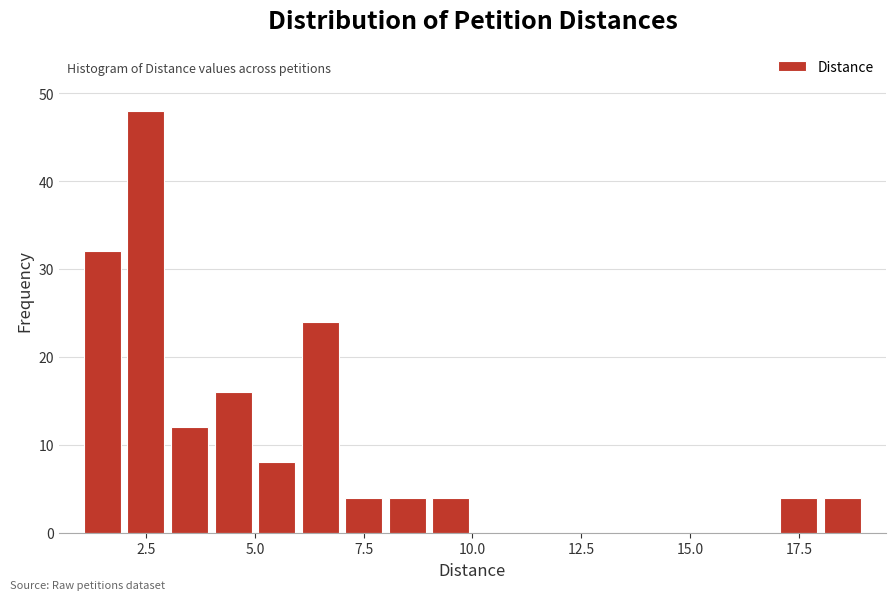

Read against the x-axis, roughly where is the centre of the tallest bar?

2.5